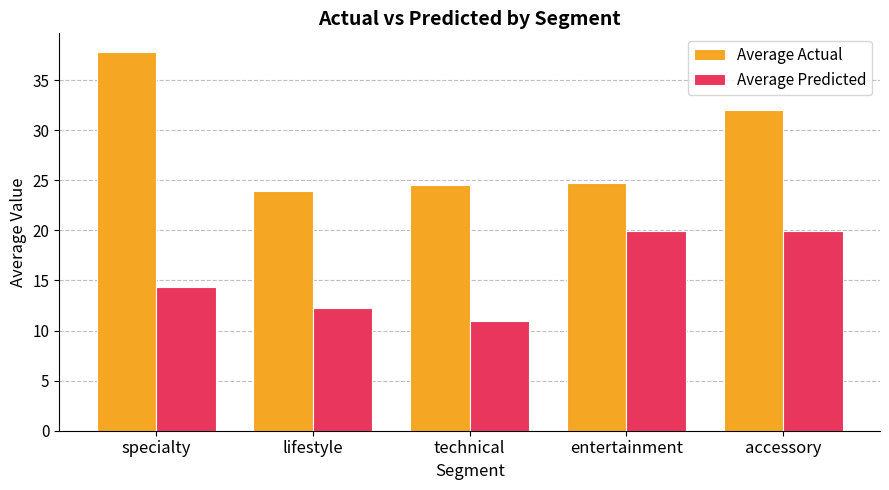

At entertainment, list the series in order from largest to smallest.

Average Actual, Average Predicted